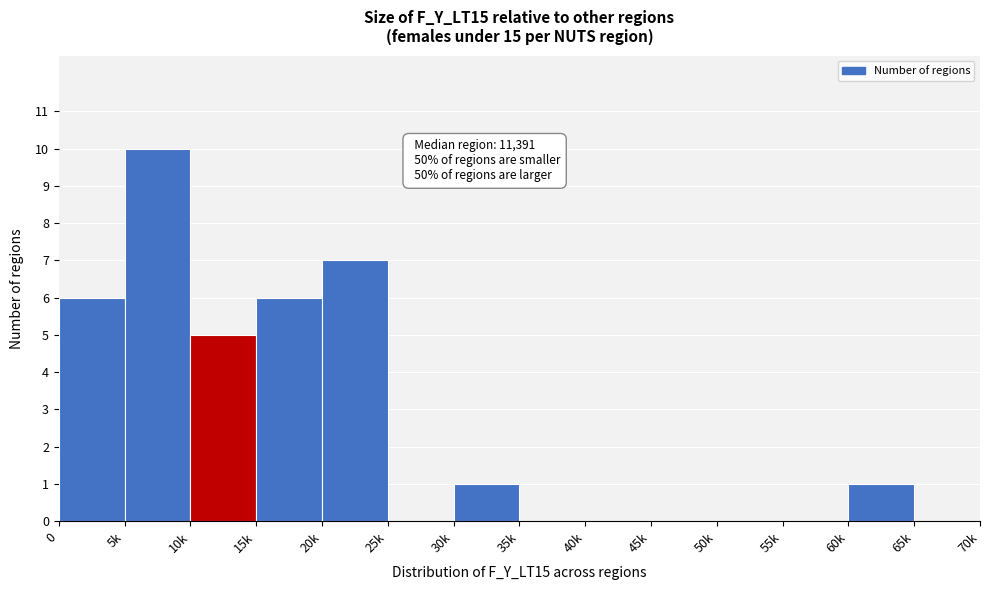

Reading left to right, extract all data points from this chart.

0=6	5k=10	10k=5	15k=6	20k=7	25k=0	30k=1	35k=0	40k=0	45k=0	50k=0	55k=0	60k=1	65k=0